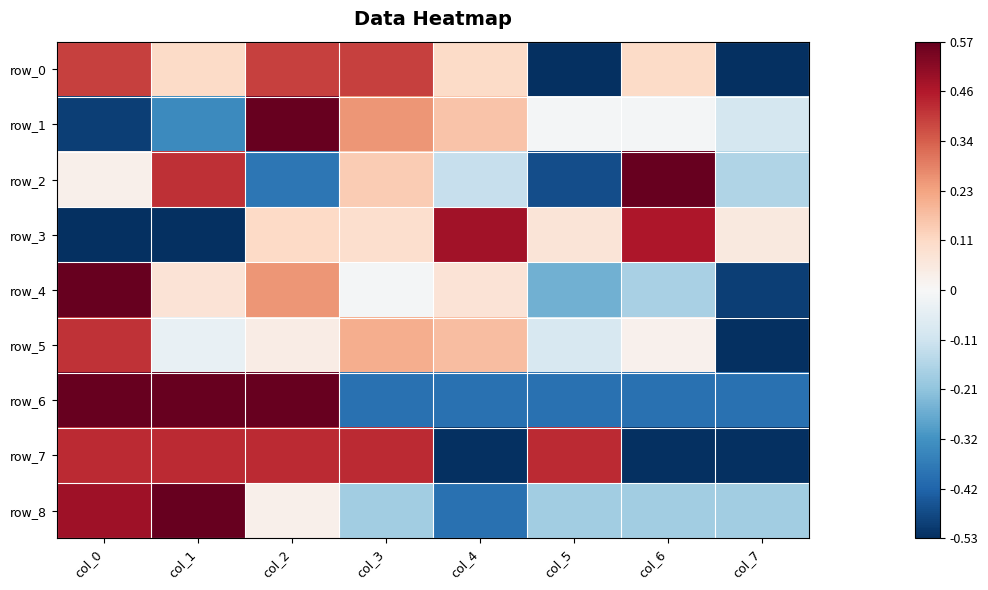

What is the difference between the highest and lowest values at col_4?

1.8